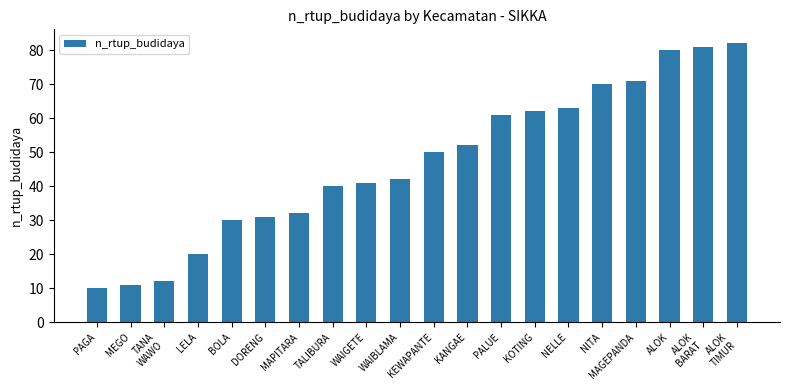

Does the chart contain any negative values?

No